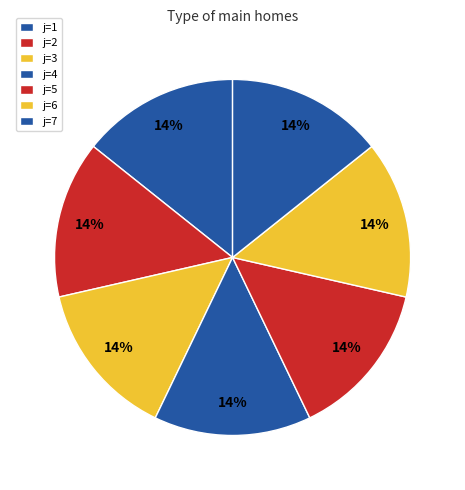

Which category has the smallest portion of the pie?

4